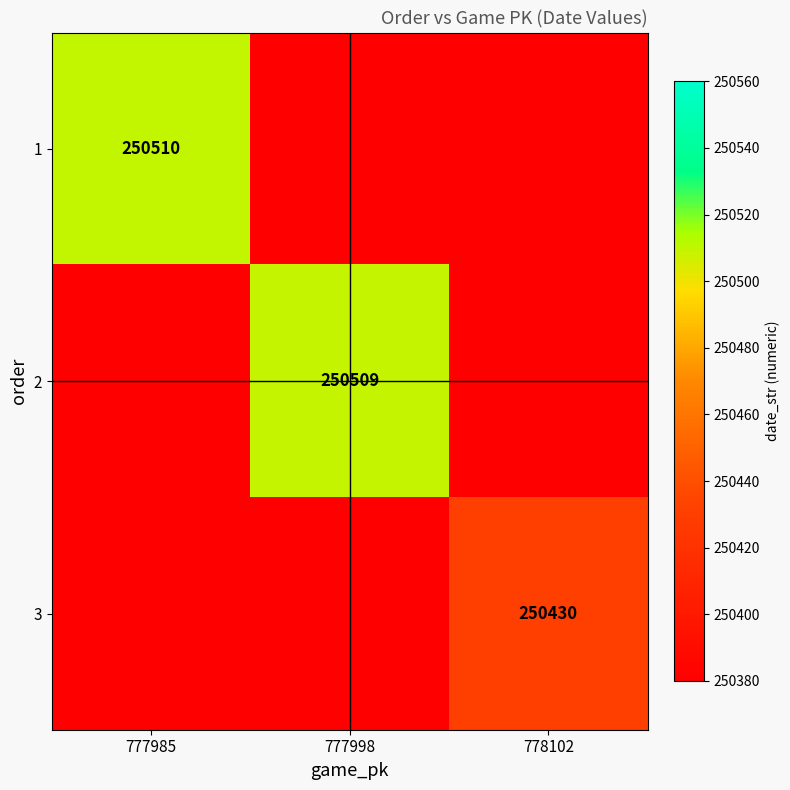

The value of 2 at 777998 is 250509. True or false?

True